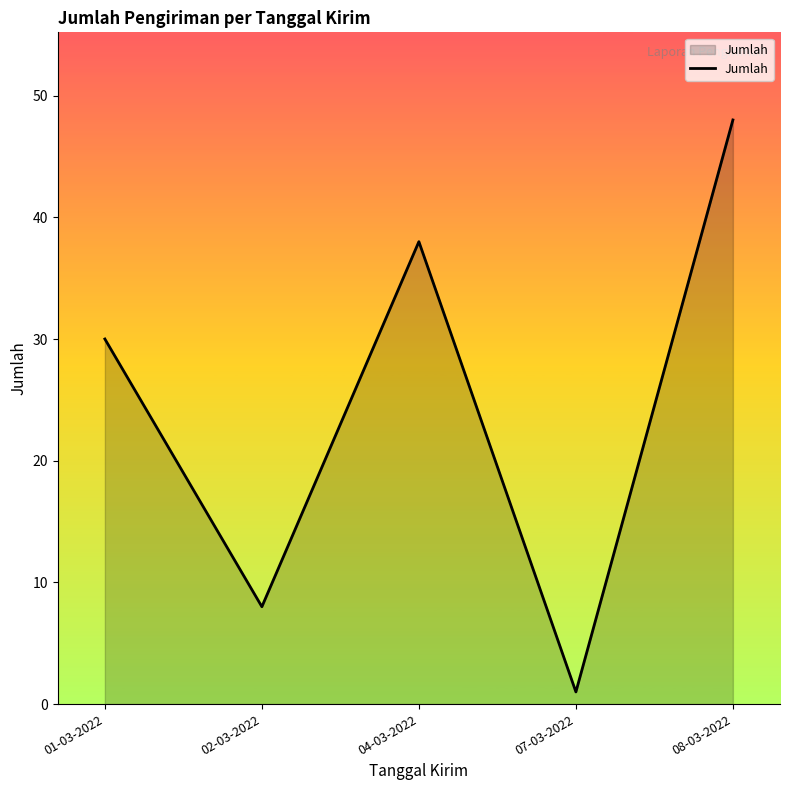

Which has a higher value, 01-03-2022 or 07-03-2022?

01-03-2022